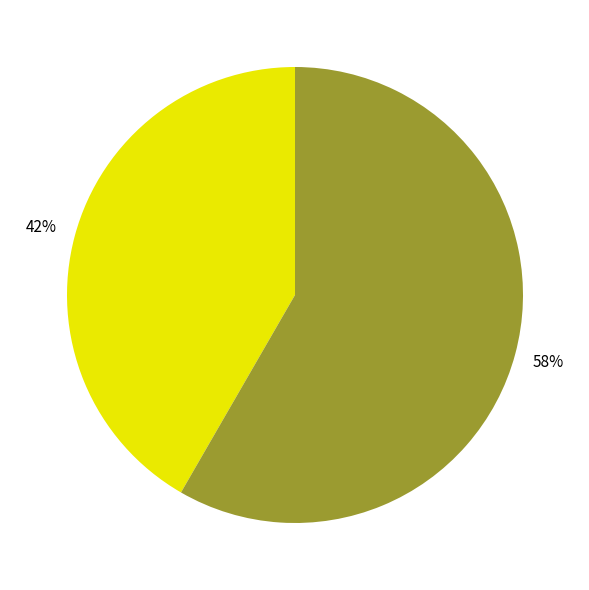

Does any single category account for the majority?

Yes